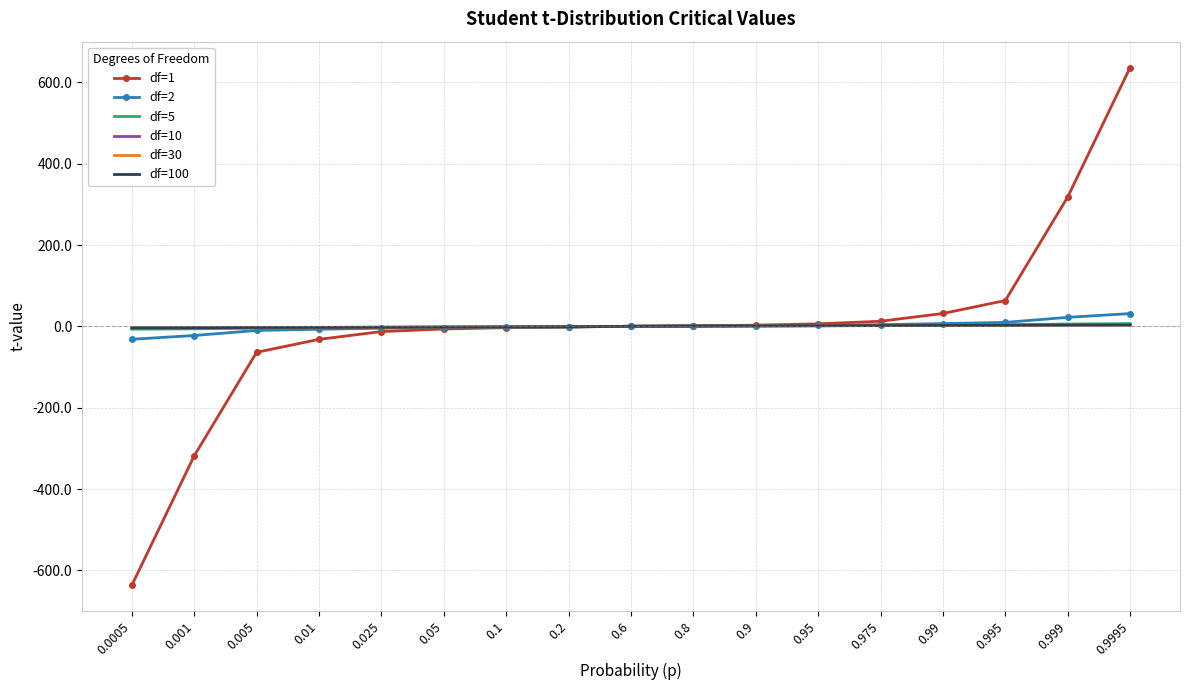

At which category is the sum across all series the highest?

0.9995